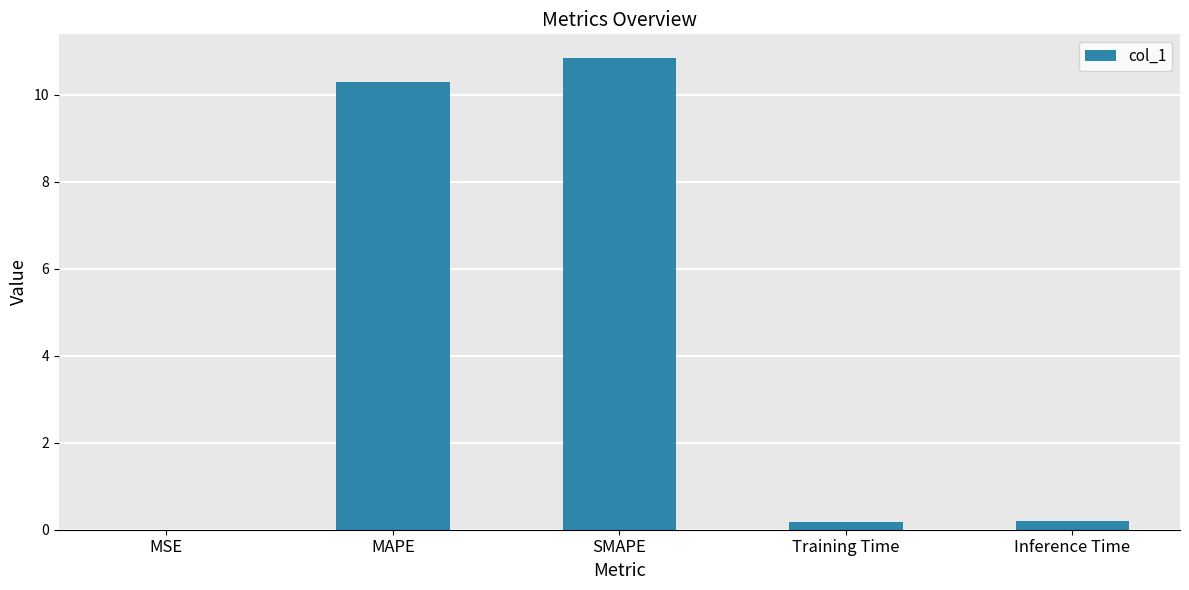

The value at MAPE is 6.9. True or false?

False